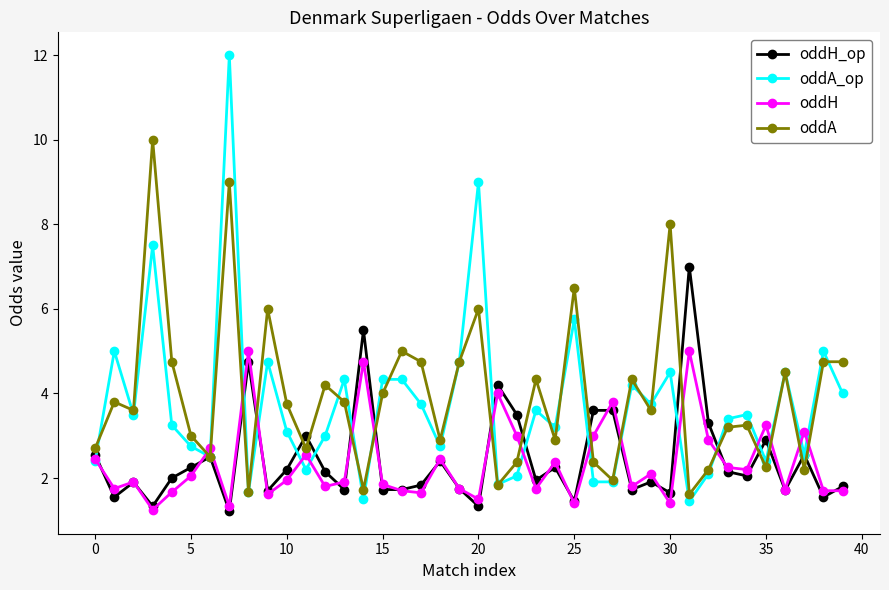

What is the value of the oddA point at the 29th from the left?

4.3